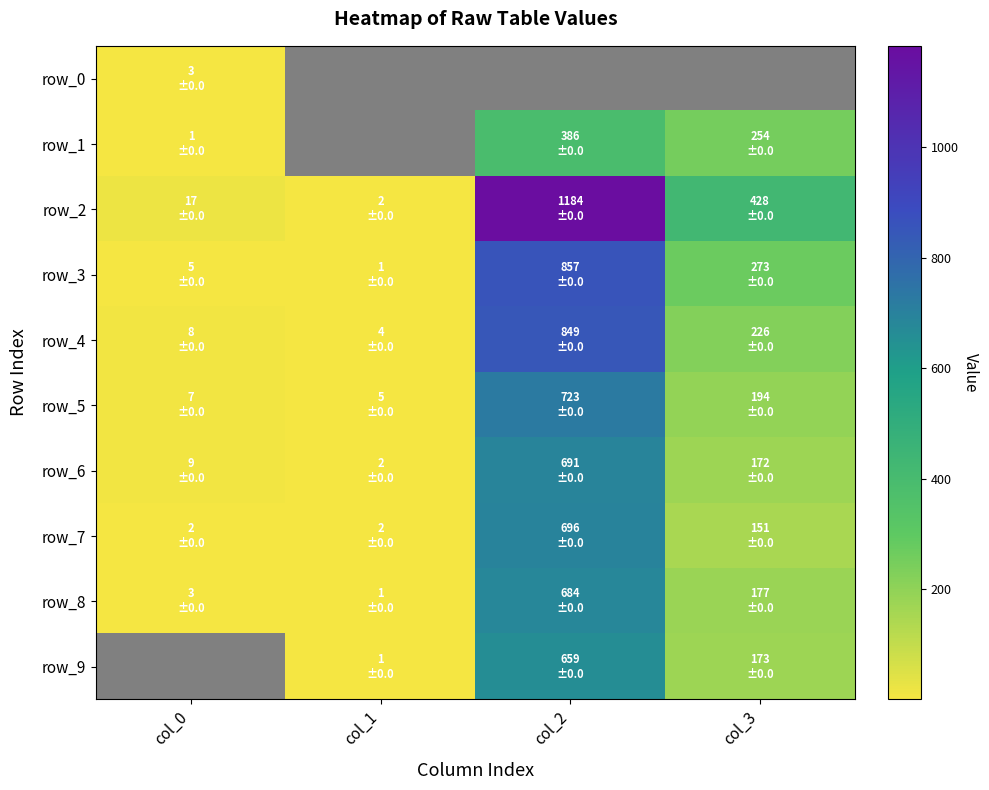

What is the minimum value for row_7?

2